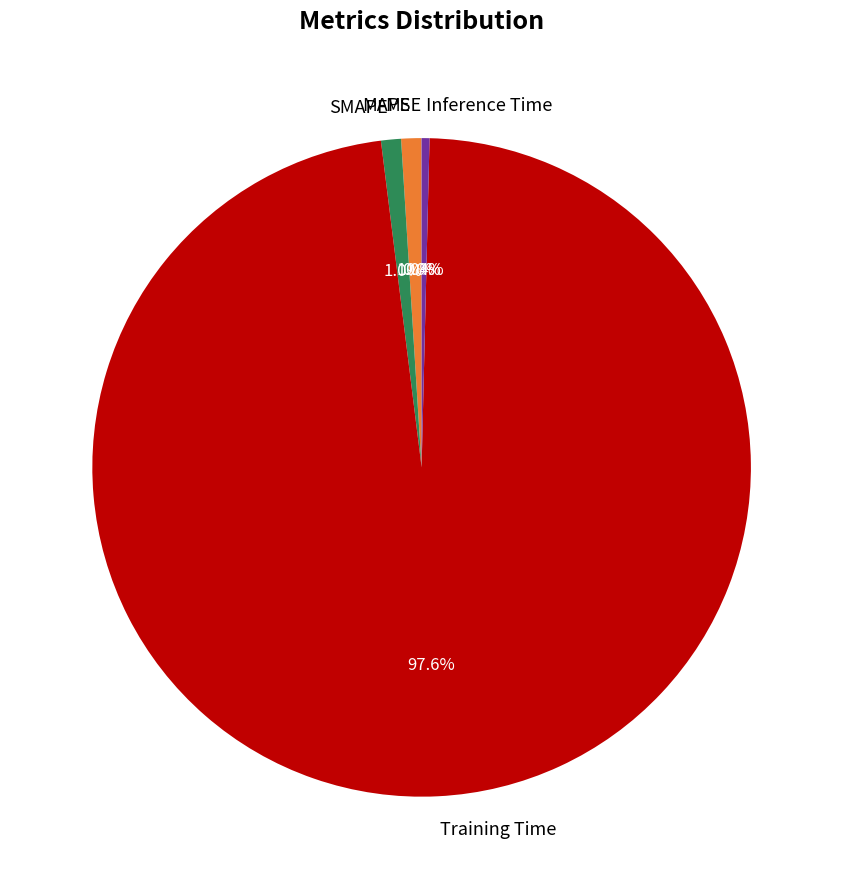

To the nearest percent, what is the combined percentage of Inference Time and MAPE?

1%